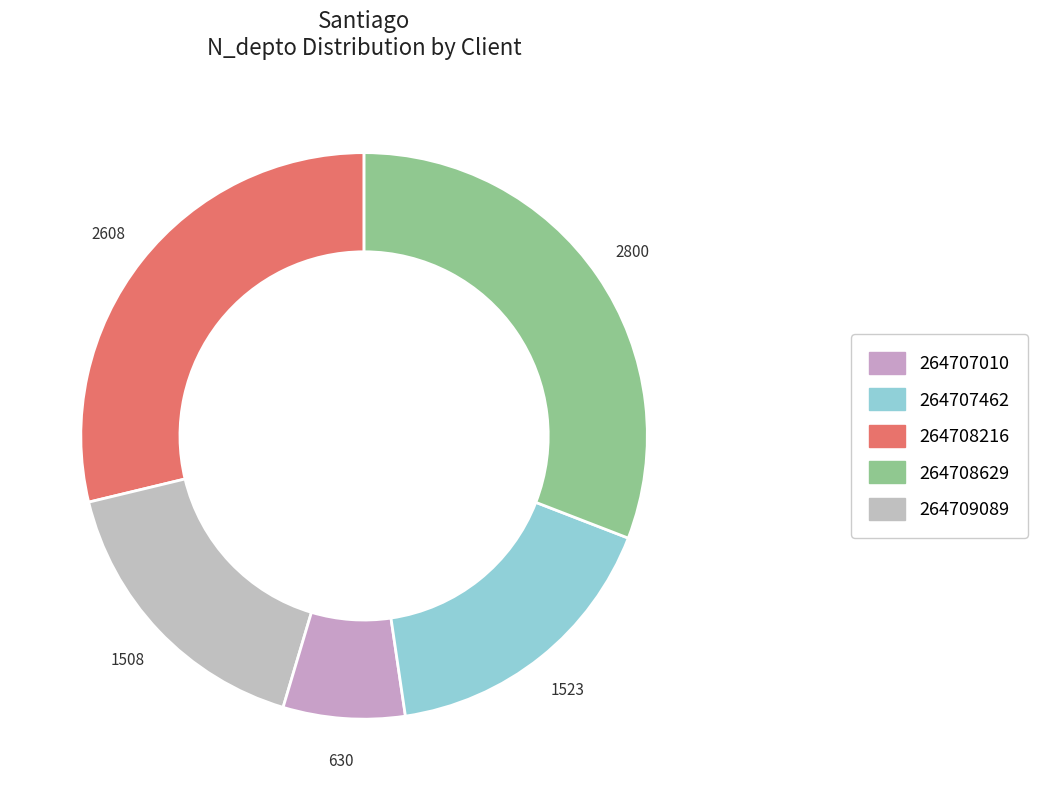

Do 264707010 and 264707462 together represent more than half of the pie?

No